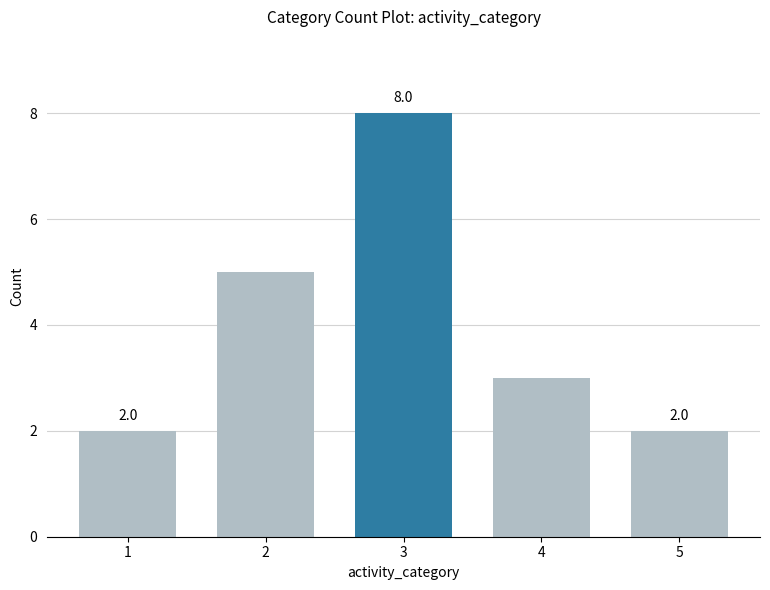

Reading left to right, what are all the values shown in this chart?

2	5	8	3	2